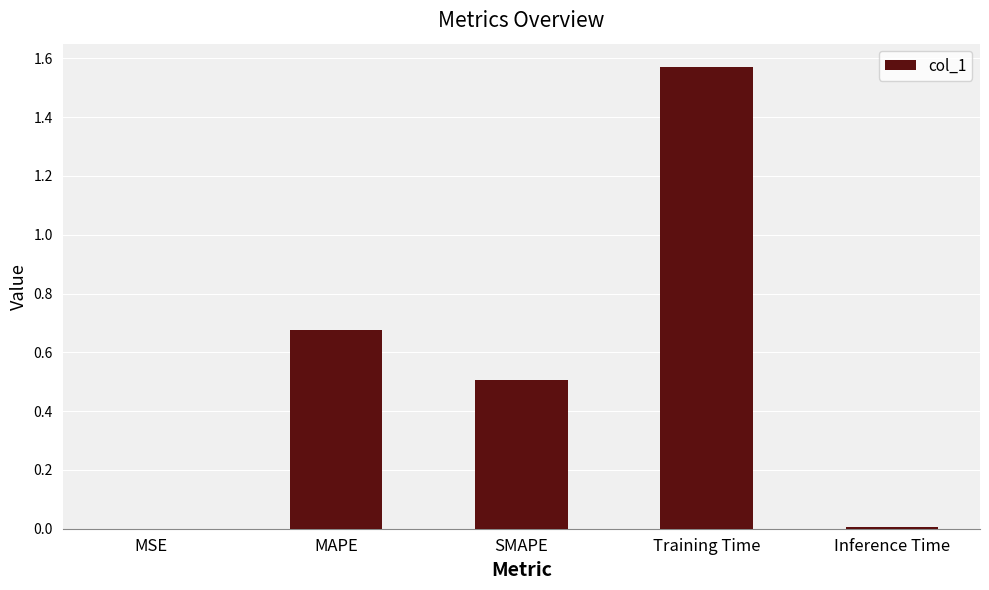

What is the average value?

0.6